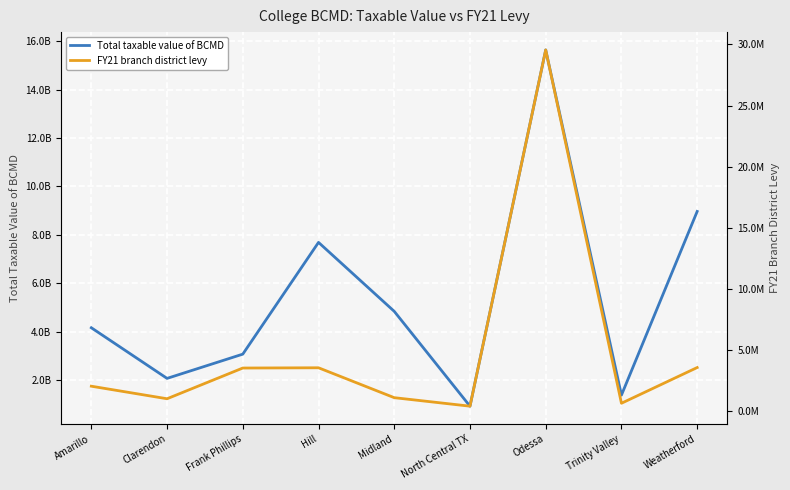

What is the value of the Total taxable value of BCMD point at the 7th from the left?

15636700593.0